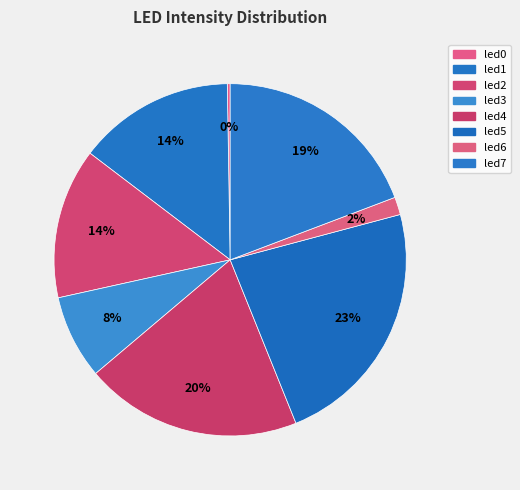

To the nearest percent, what is the combined percentage of led0 and led4?

20%